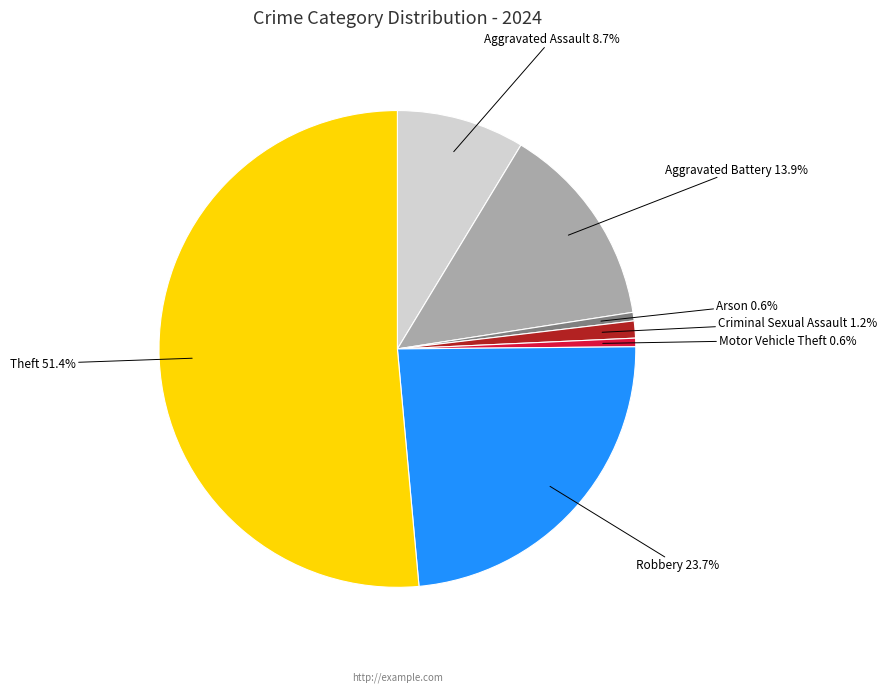

Is there a majority slice in this chart?

Yes